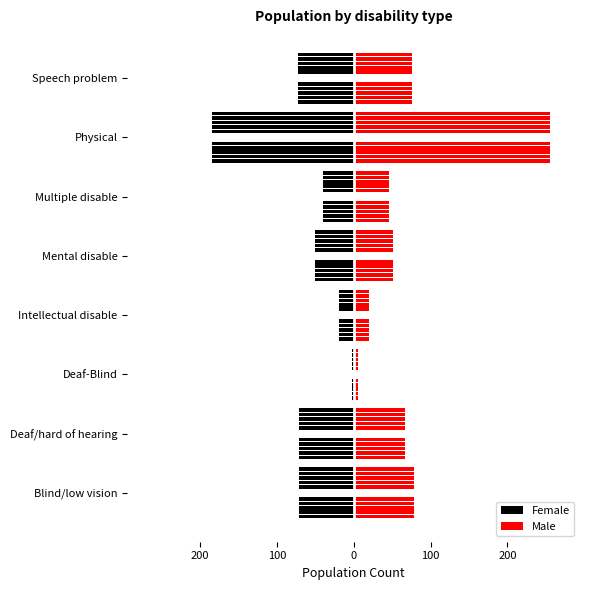

Is it true that Male equals 76 at Speech problem?

True